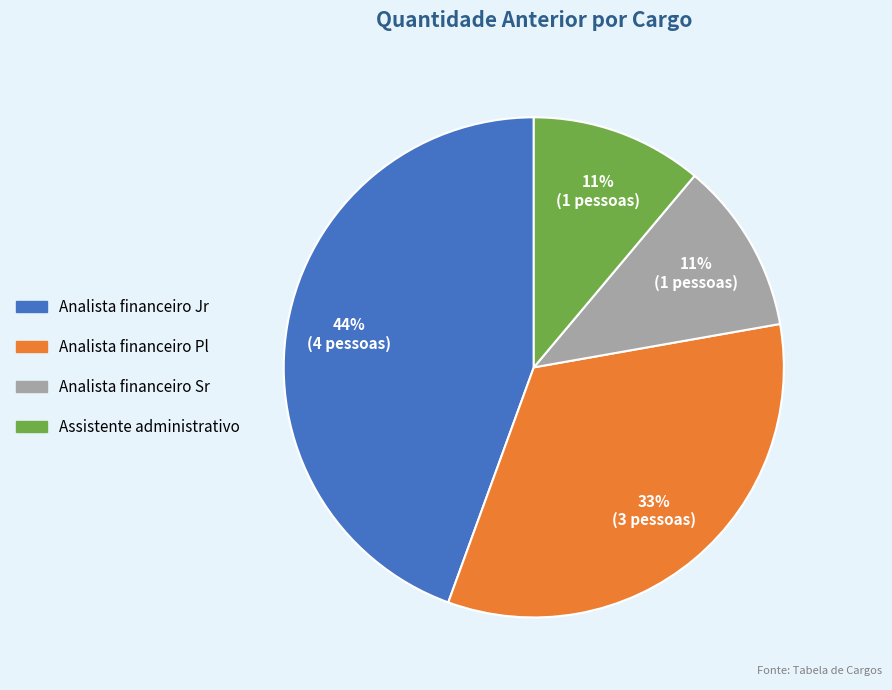

How many segments does this pie chart have?

4